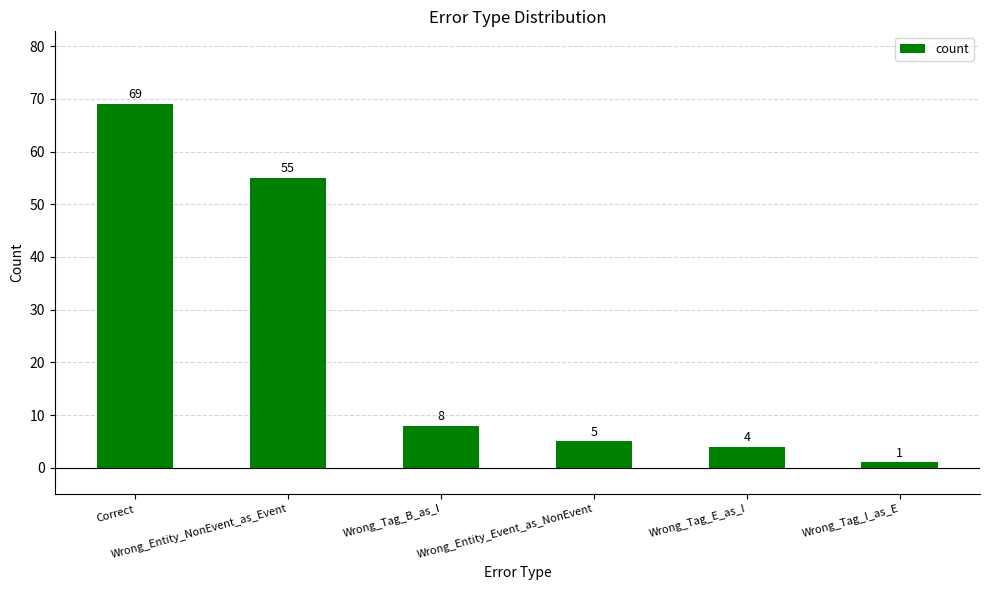

What position from the left is Correct?

1